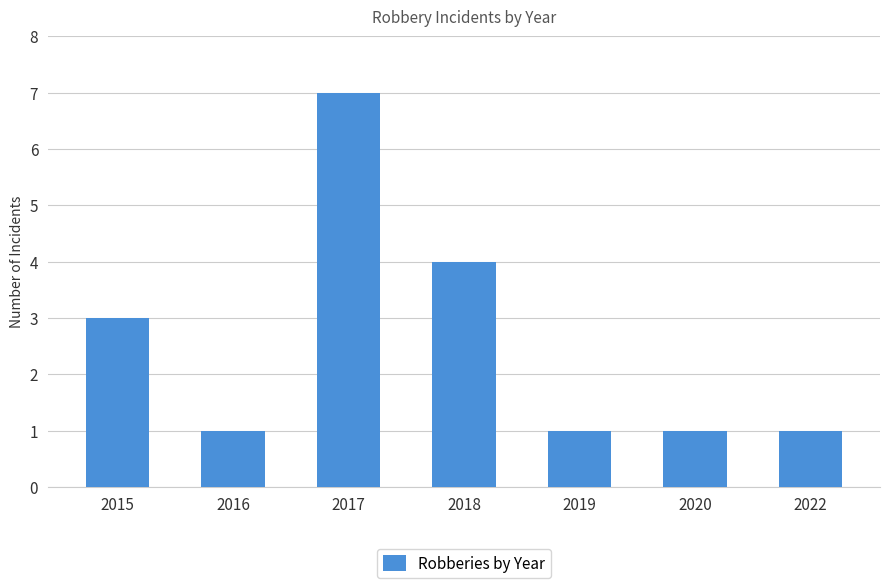

Read the value at 2018.

4